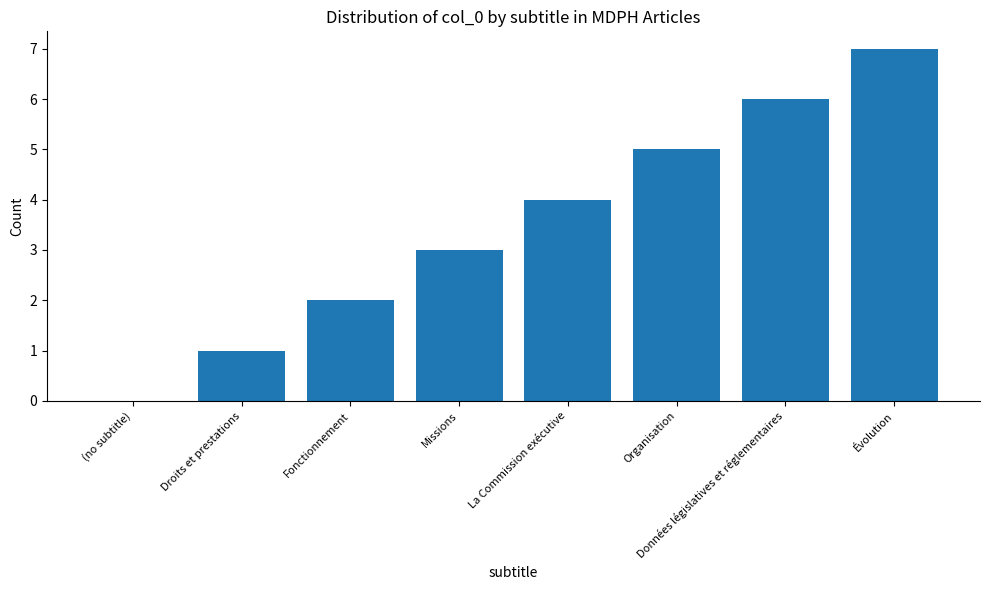

What is the average value?

4